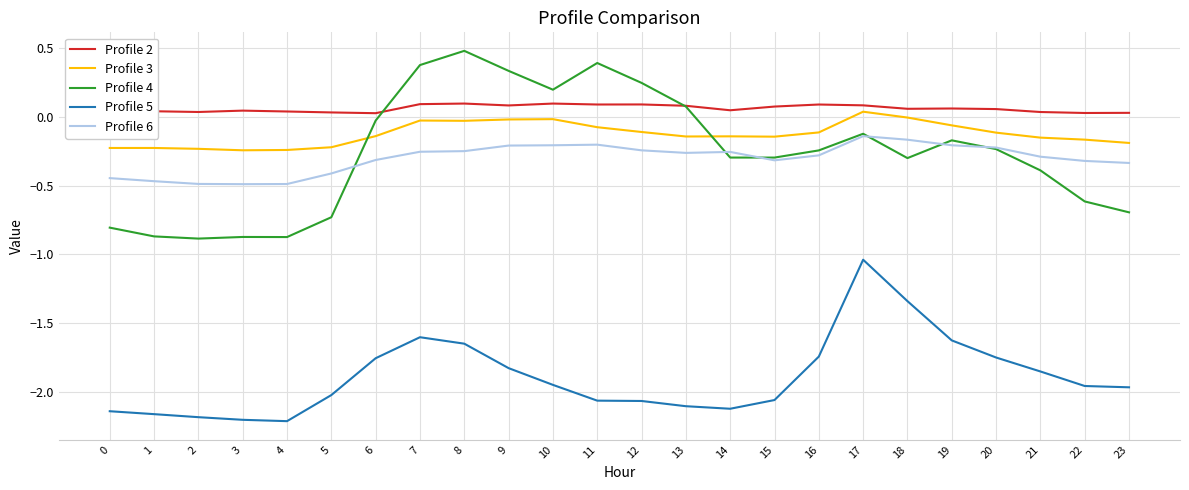

Does the chart have visible grid lines?

Yes